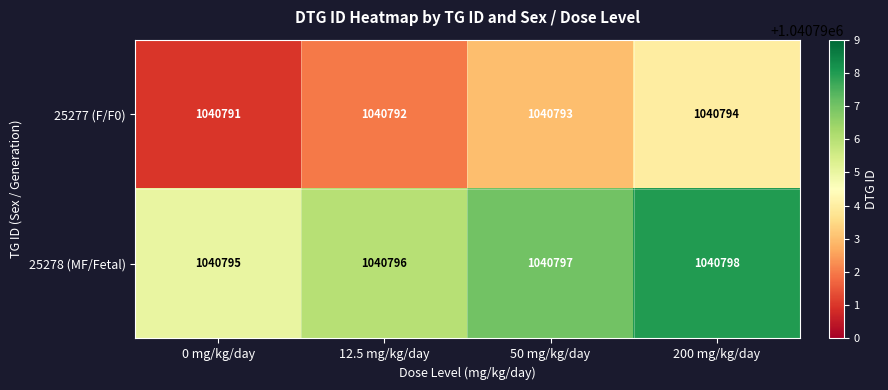

Where is 25277 (F/F0) nearest to the value 1040792?

12.5 mg/kg/day